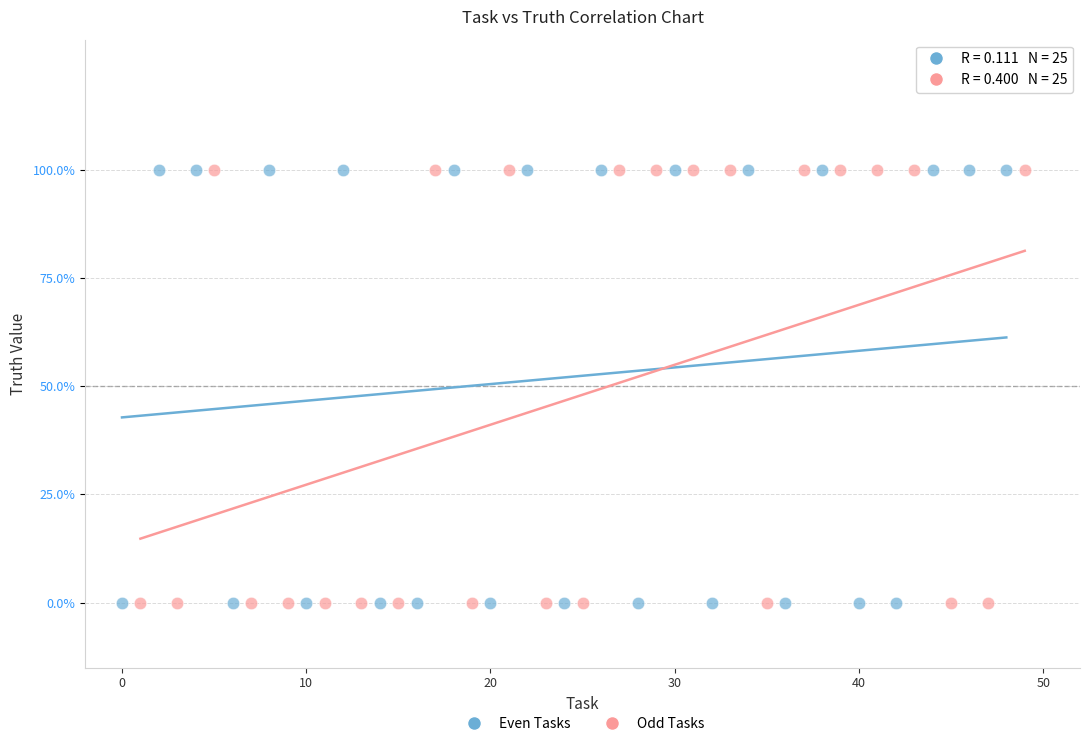

What are all the series names shown in the legend?

Even Tasks, Odd Tasks